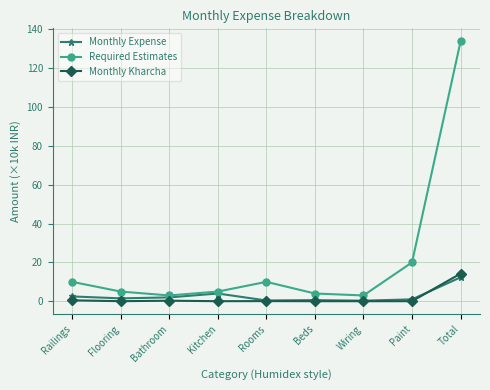

Which series changed the most between Bathroom and Total?

Required Estimates